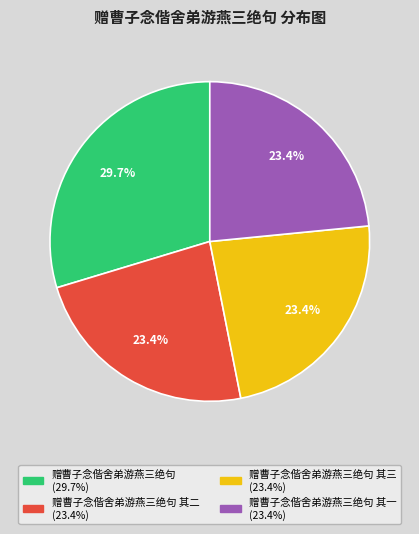

Is there any slice that represents more than half of the pie?

No